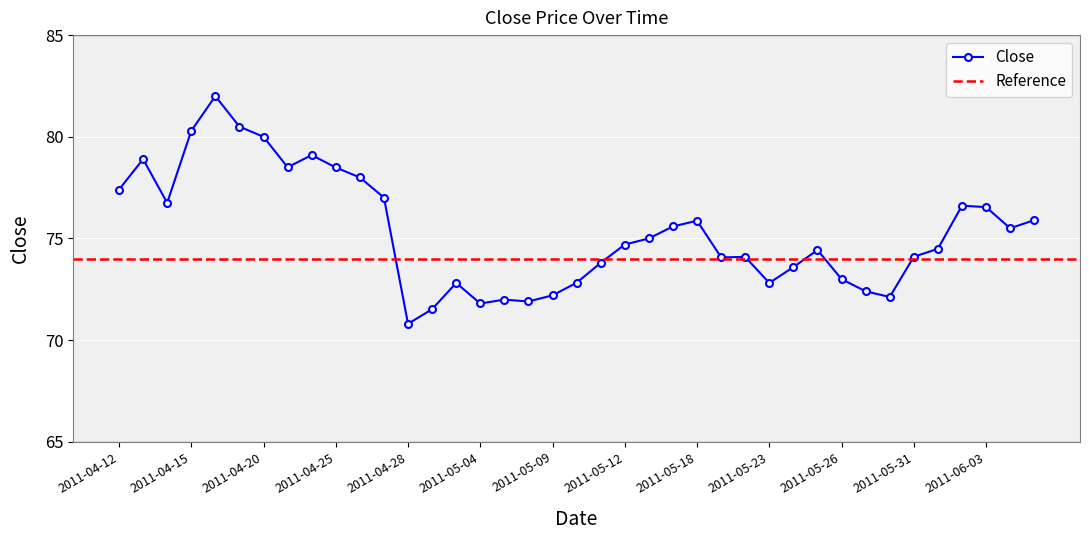

Where is the first local minimum?

2011-04-14